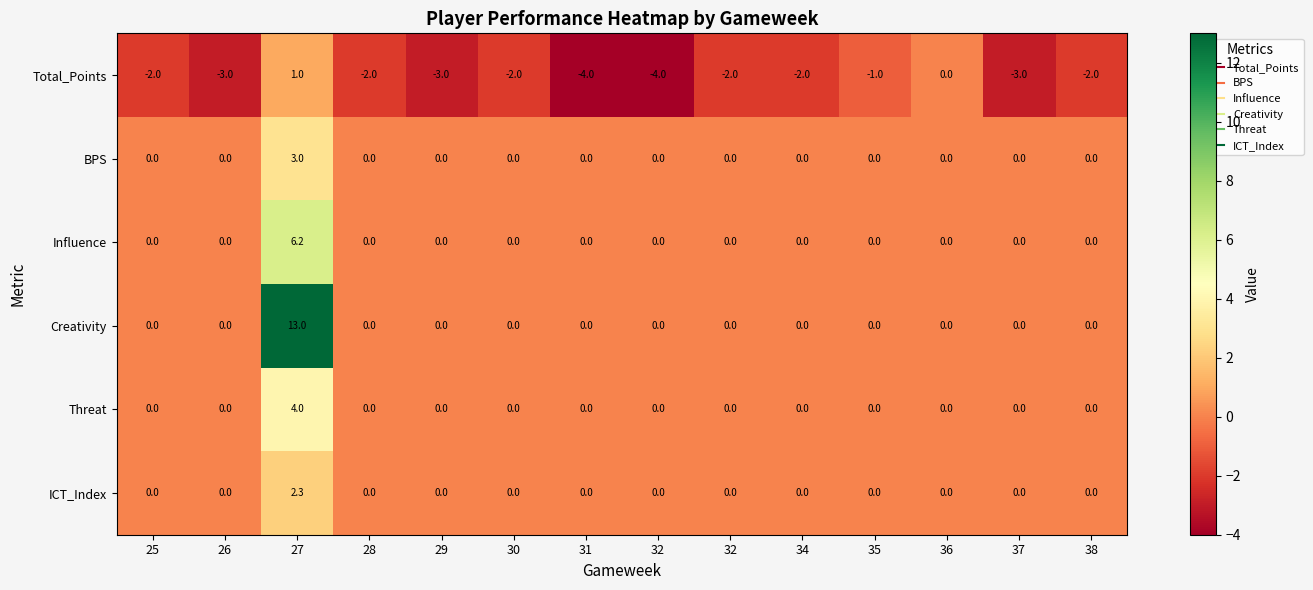

Rank the series by their maximum value, from highest to lowest.

Creativity, Influence, Threat, BPS, ICT_Index, Total_Points